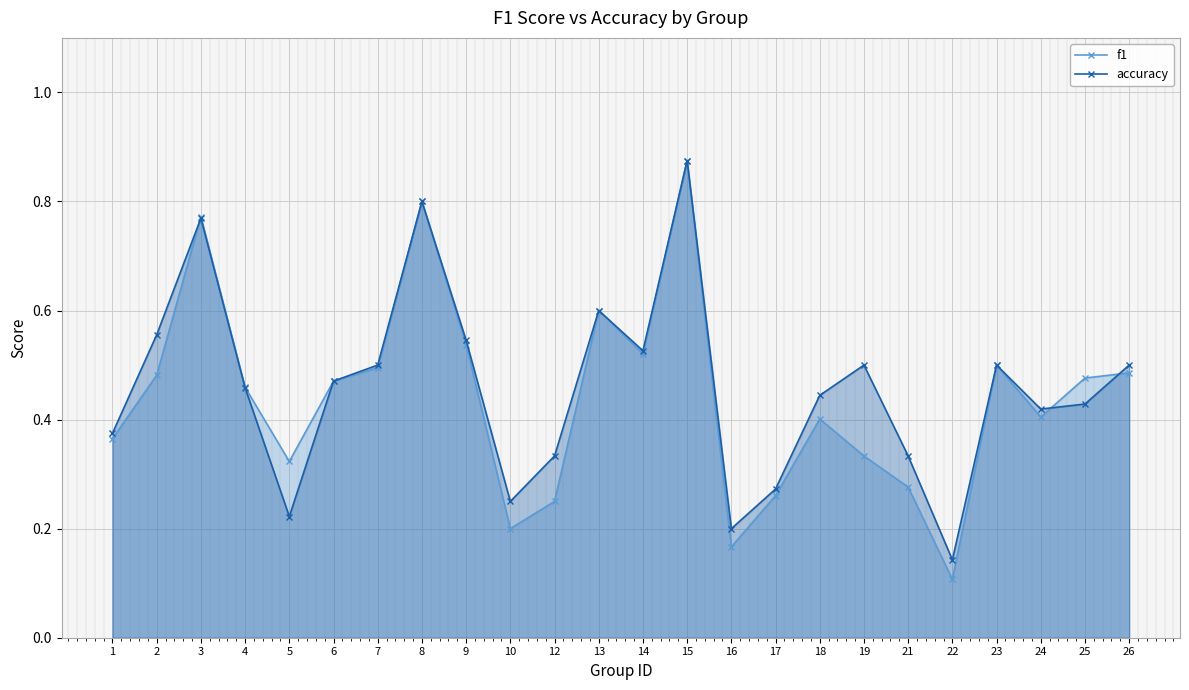

Which series has the largest total across all categories?

accuracy